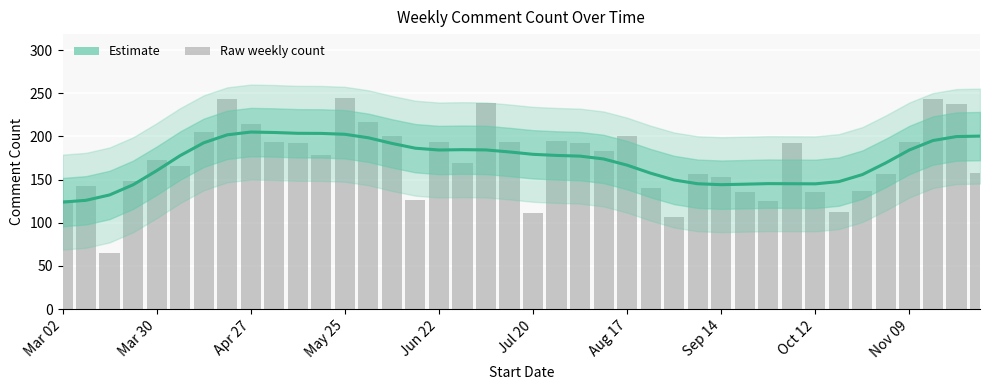

Does the chart contain any negative values?

No